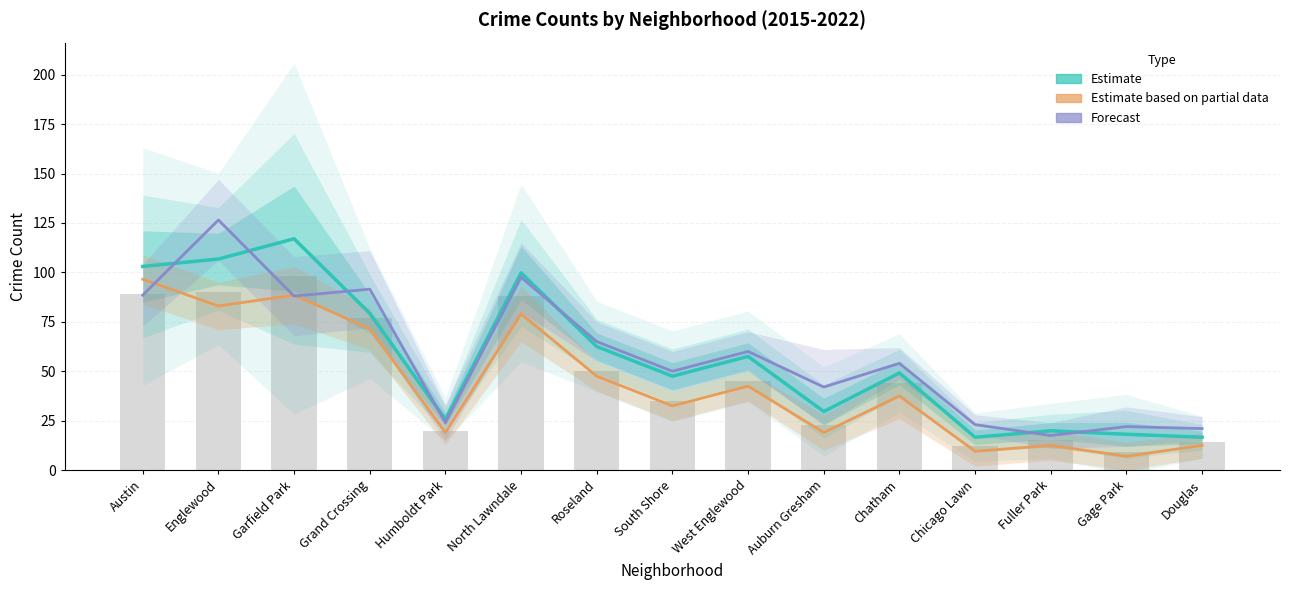

Which series changed the most between Austin and West Englewood?

Estimate based on partial data